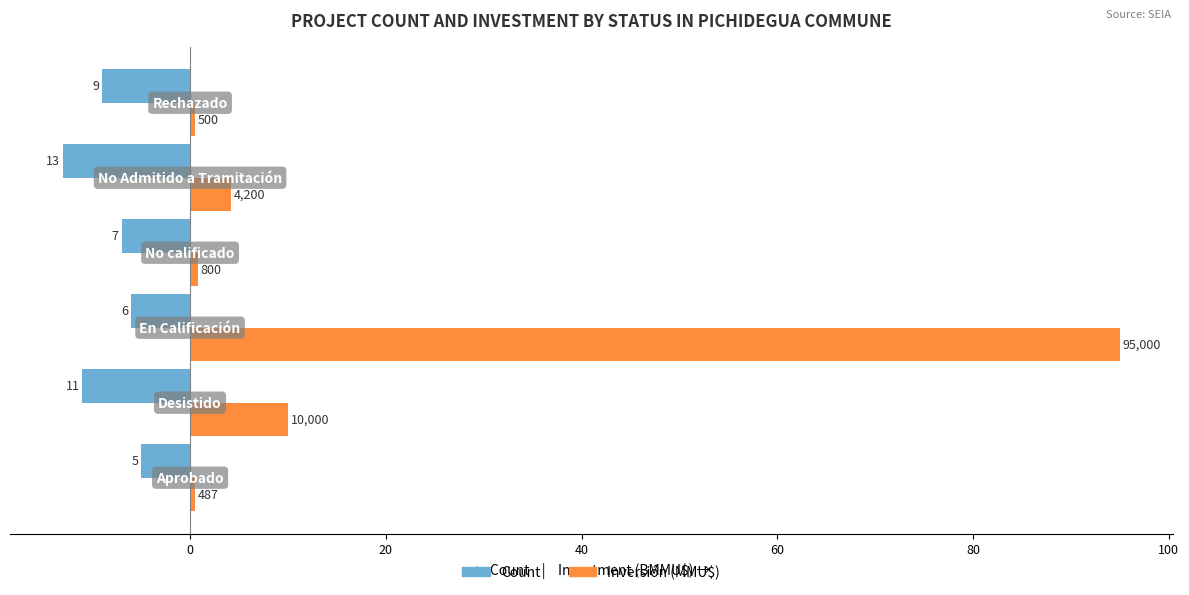

Reading right to left, list all the values displayed in this chart.

Count: -9.0	-13.0	-7.0	-6.0	-11.0	-5.0
Inversión (BMMU$): 0.5	4.2	0.8	95.0	10.0	0.5